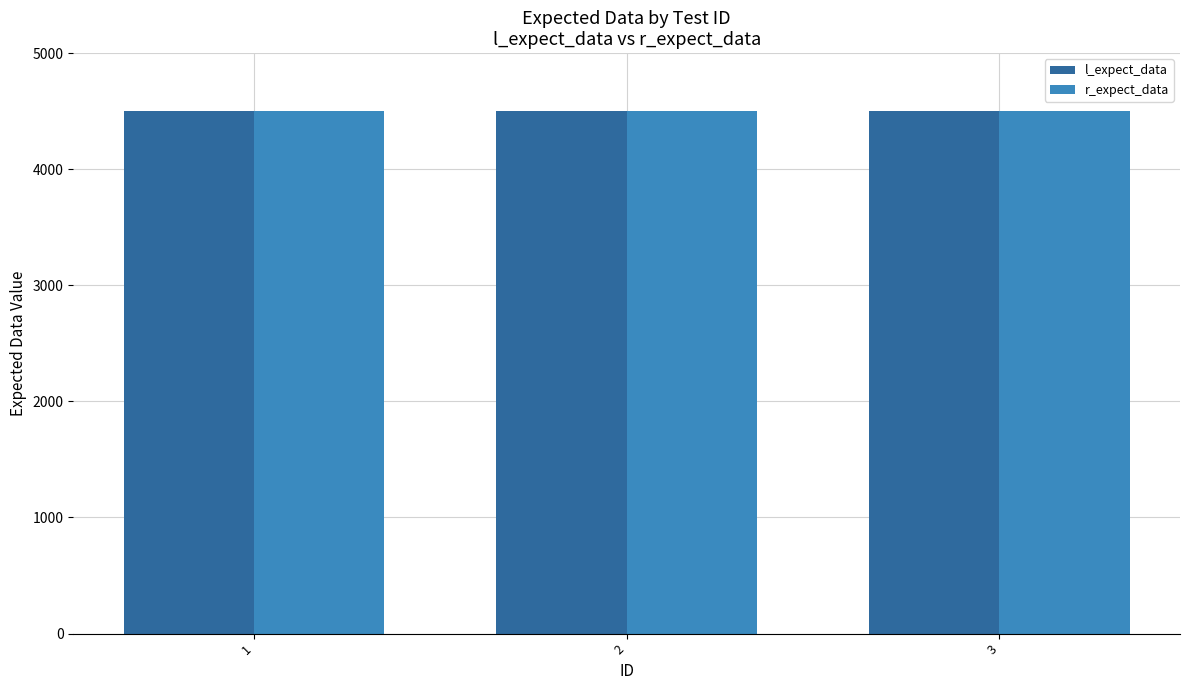

What value does the r_expect_data series have at 2?

4502